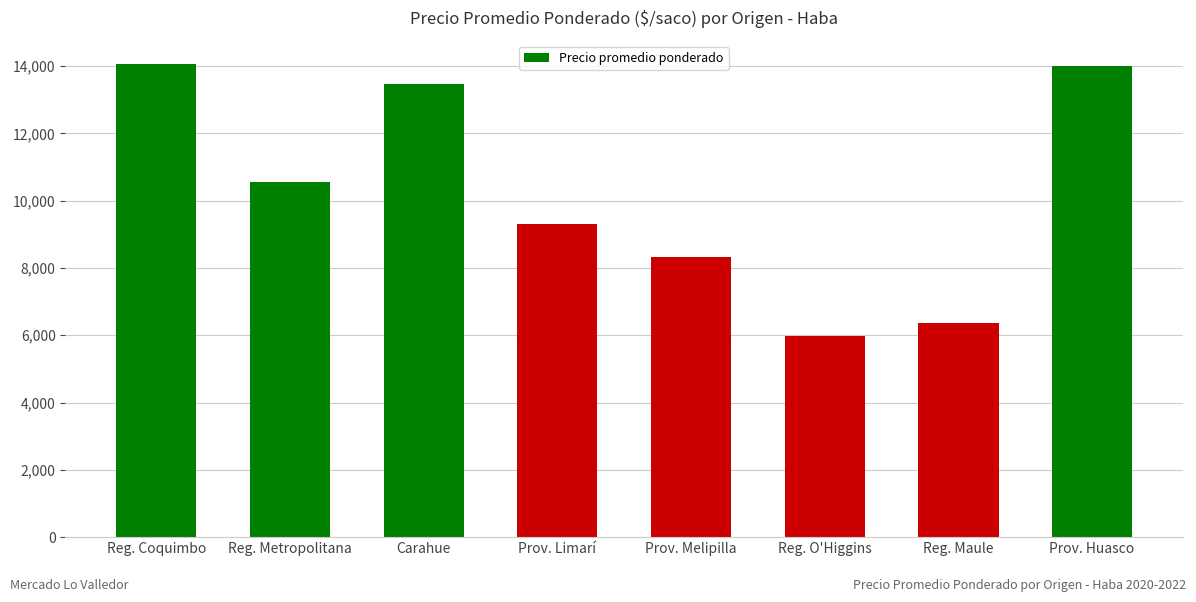

Where does the data first go above 10567?

Reg. Coquimbo